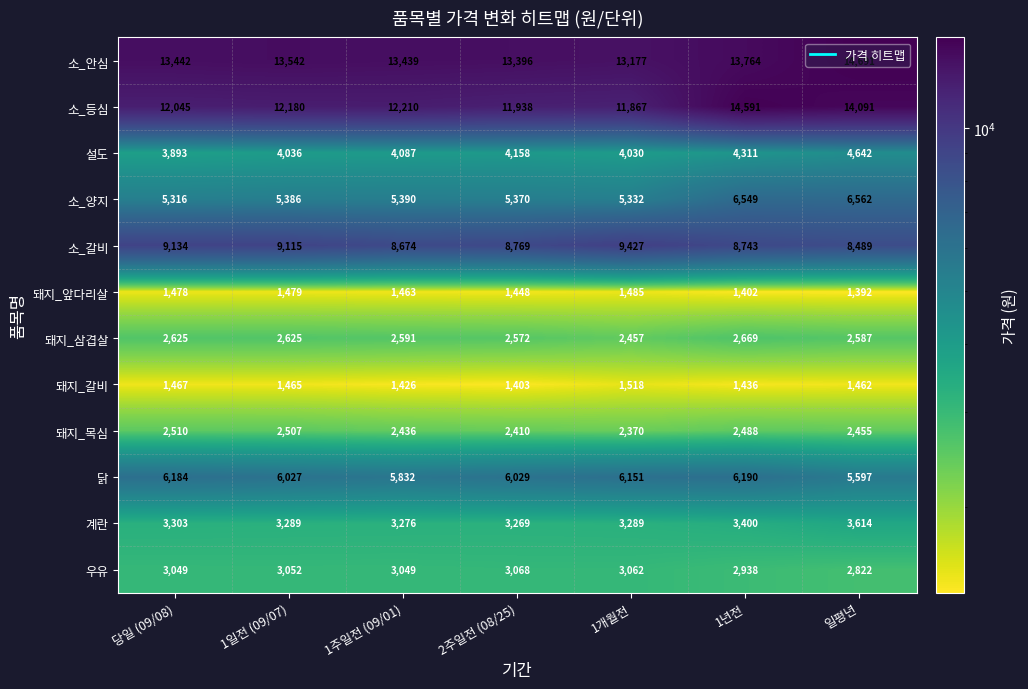

At which category does the chart reach its minimum across all series?

일평년